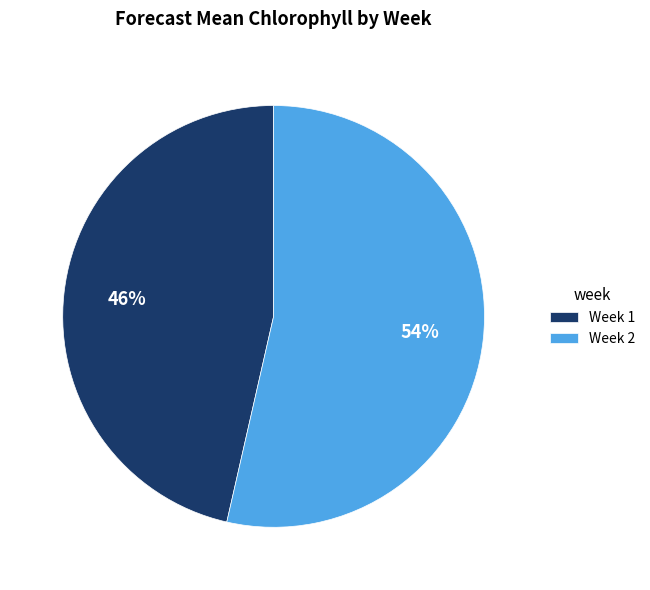

What is the ratio of the value at Week 2 to the value at Week 1?

1.2